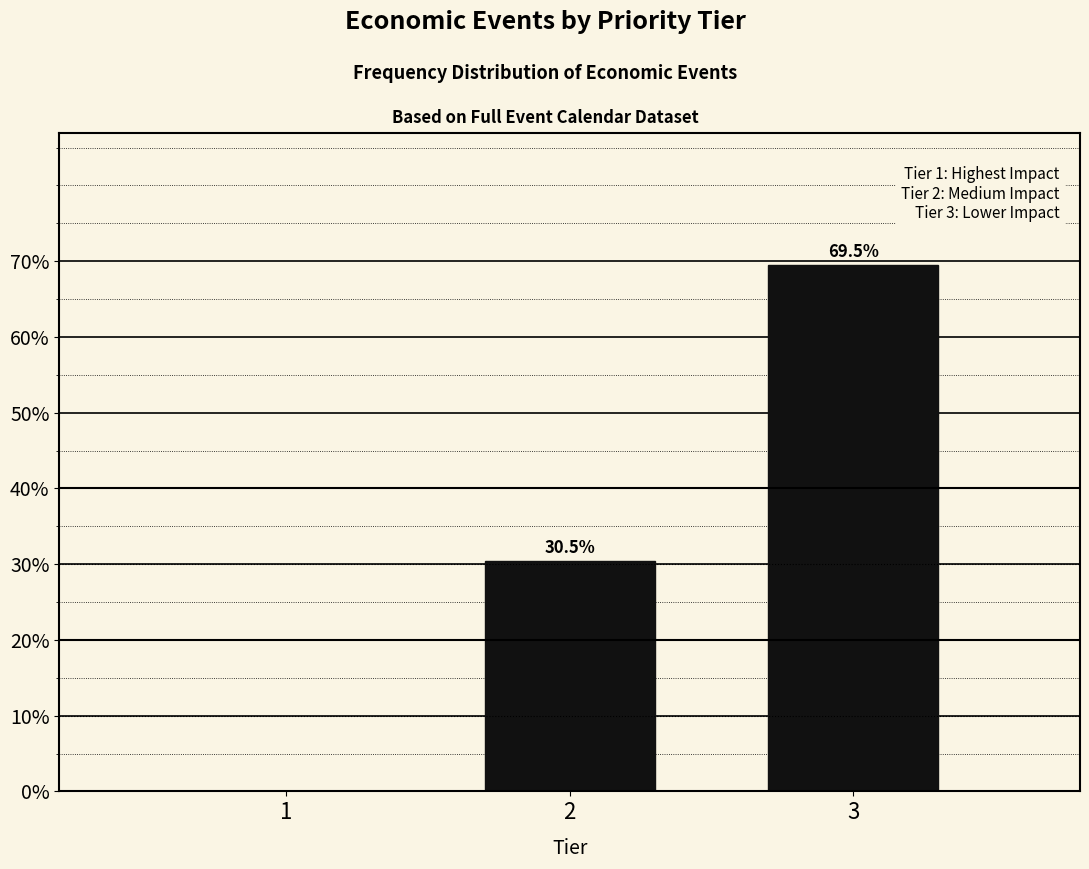

Reading left to right, transcribe all the data shown in this chart.

1=0.0	2=30.5	3=69.5